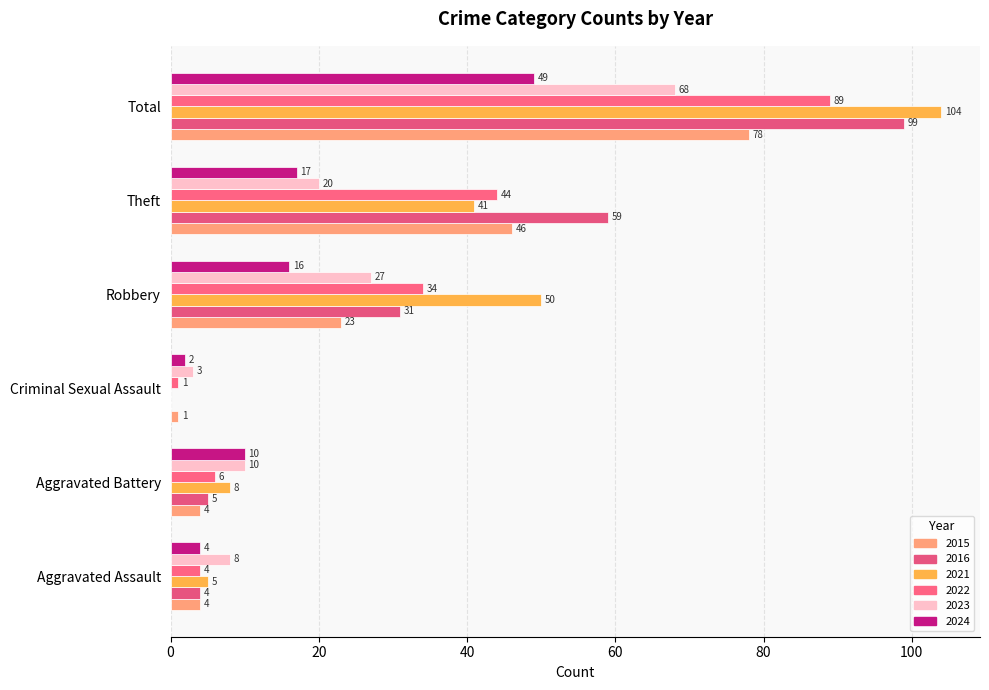

What is the difference between the maximum and minimum values in the 2015 series?

77